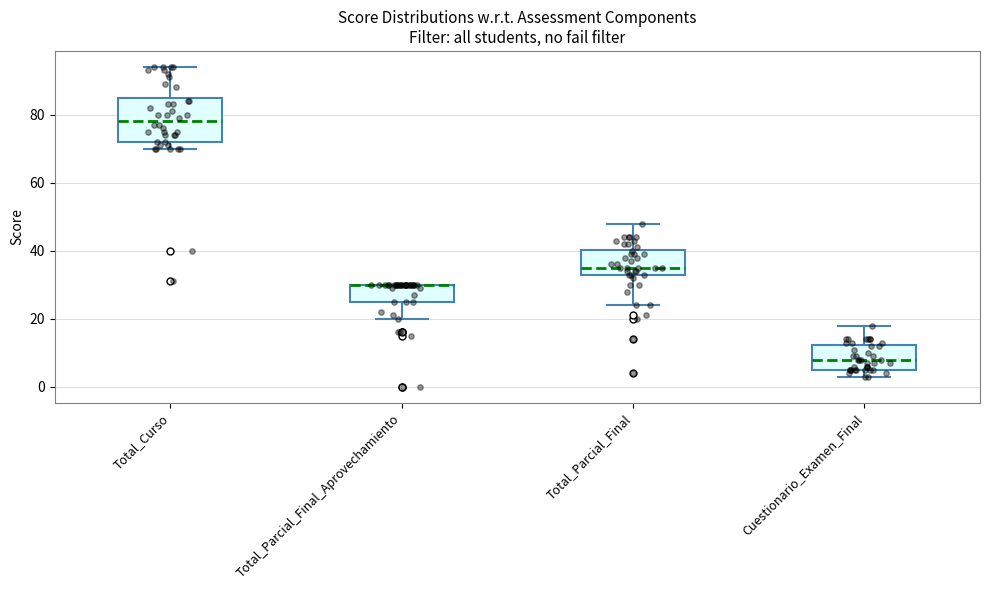

Which box is the tallest, from its lower edge to its upper edge?

Total_Curso